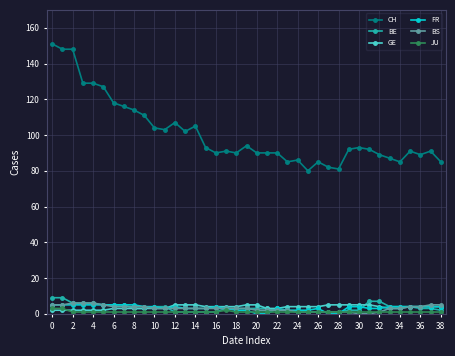

True or false: CH has more than 0 interior local peaks.

True